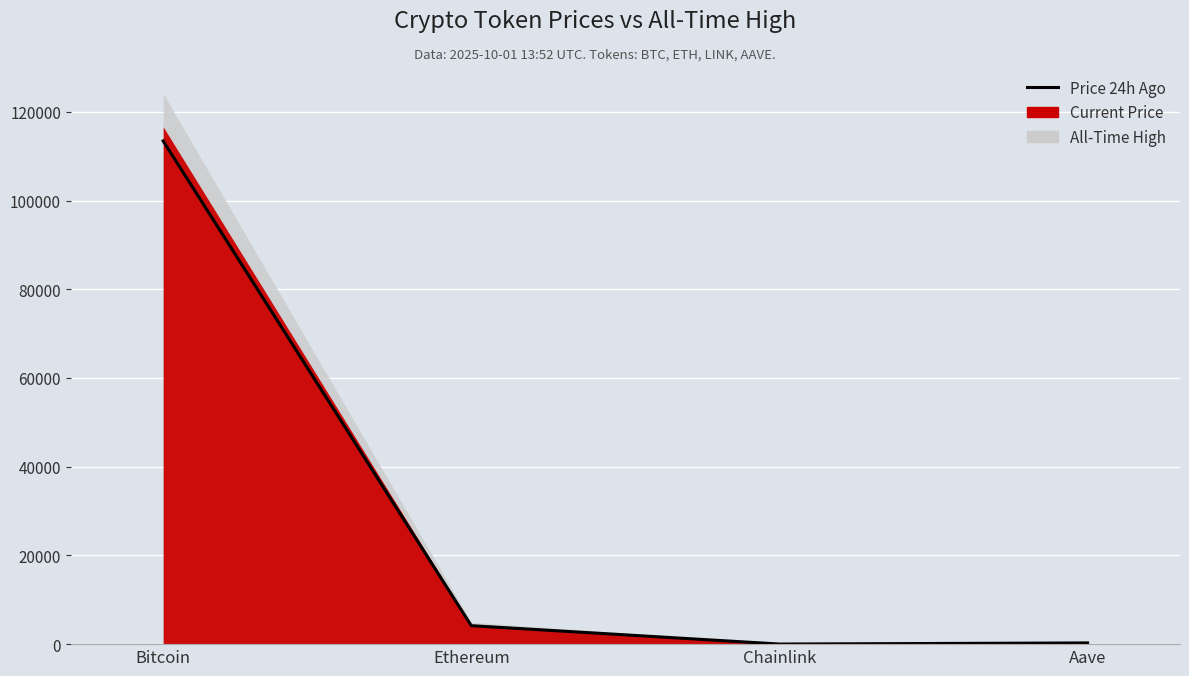

Where is the first local minimum?

Chainlink